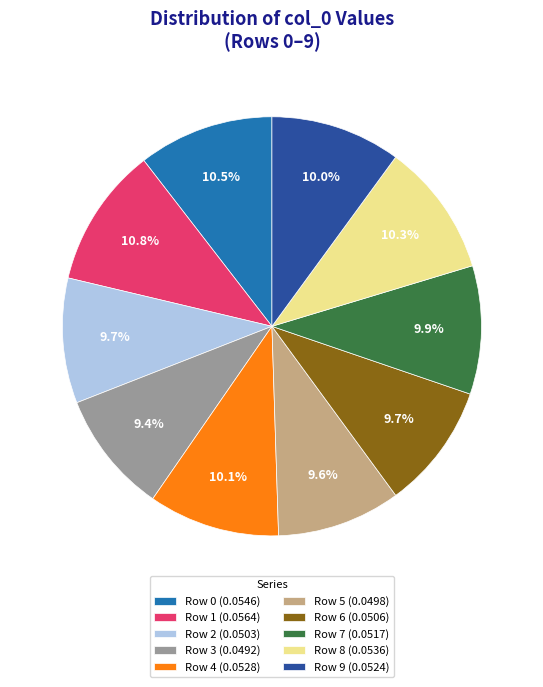

What percentage do Row 8 and Row 7 together represent?

20.2%